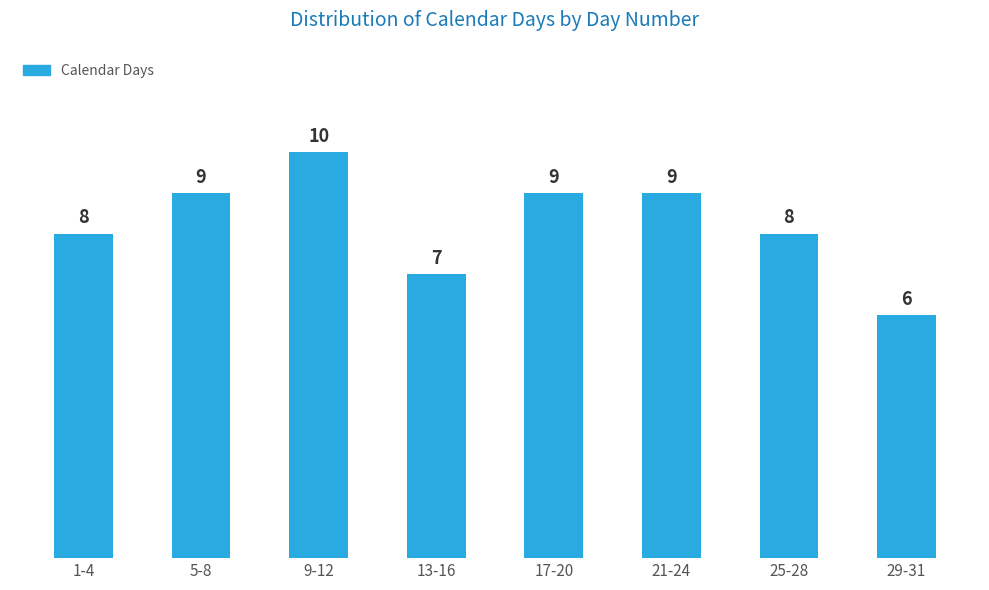

Reading left to right, what are all the values shown in this chart?

8	9	10	7	9	9	8	6